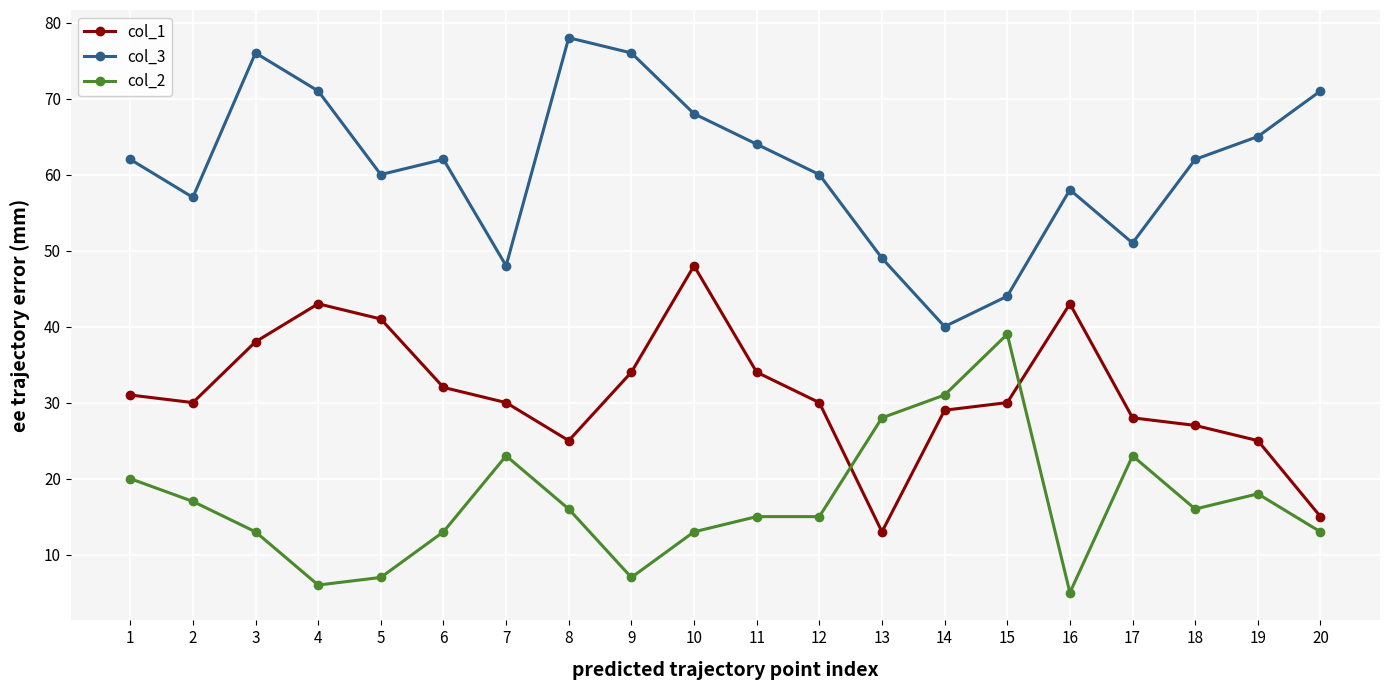

Is this an area chart (filled region under the line)?

No